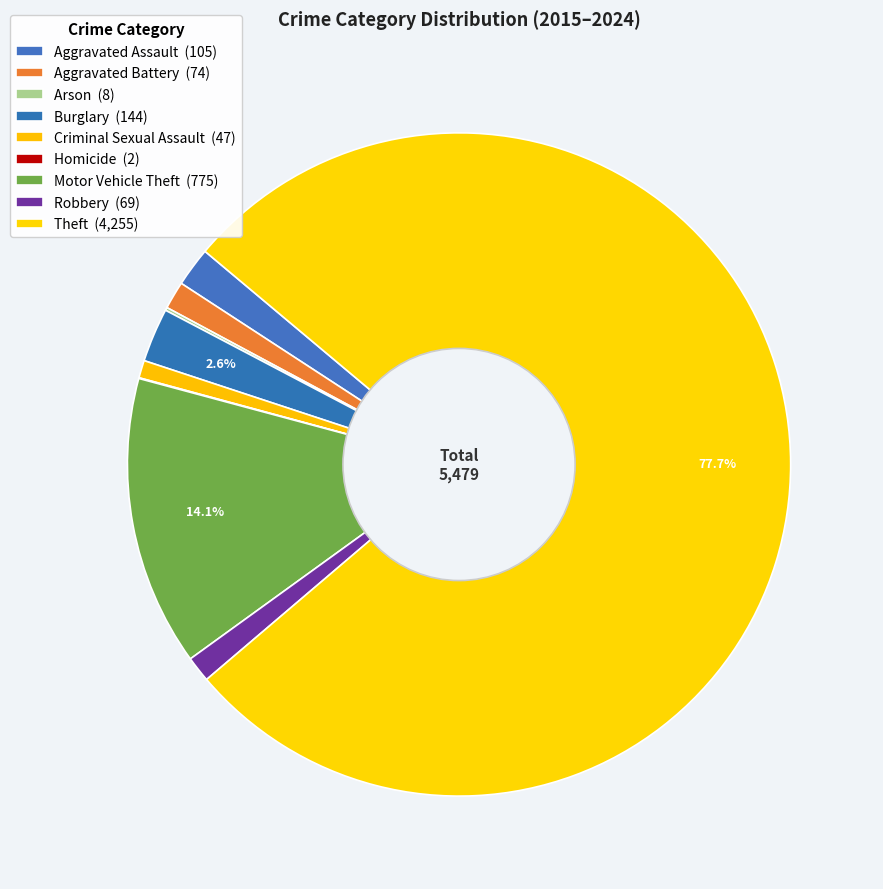

Which slice is the smallest?

Homicide